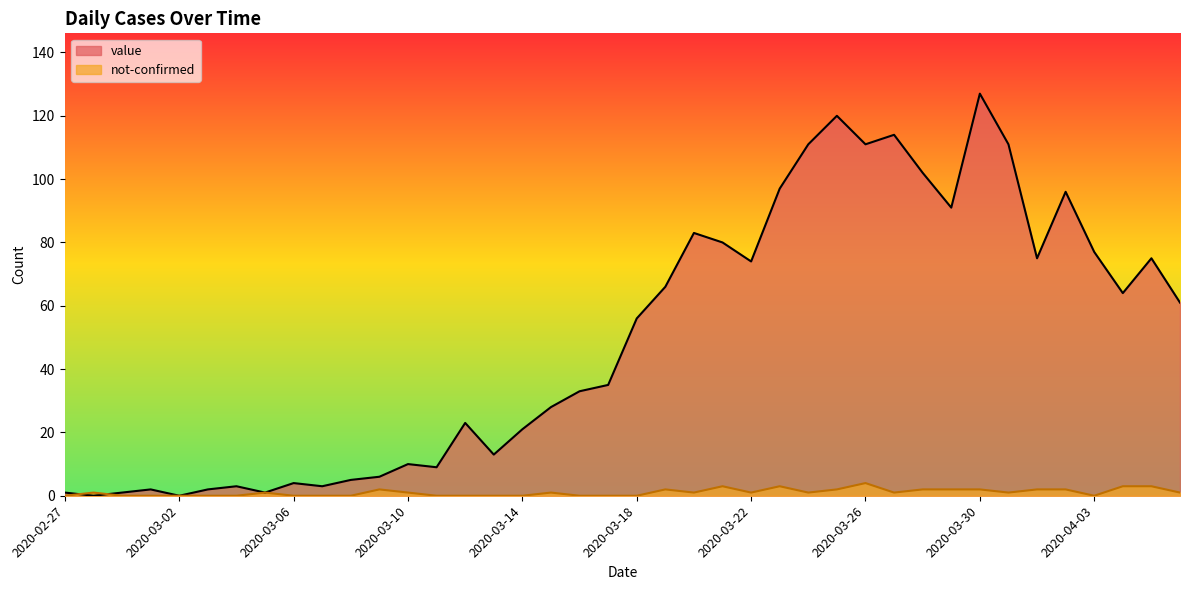

How many times do value and not-confirmed cross each other?

2